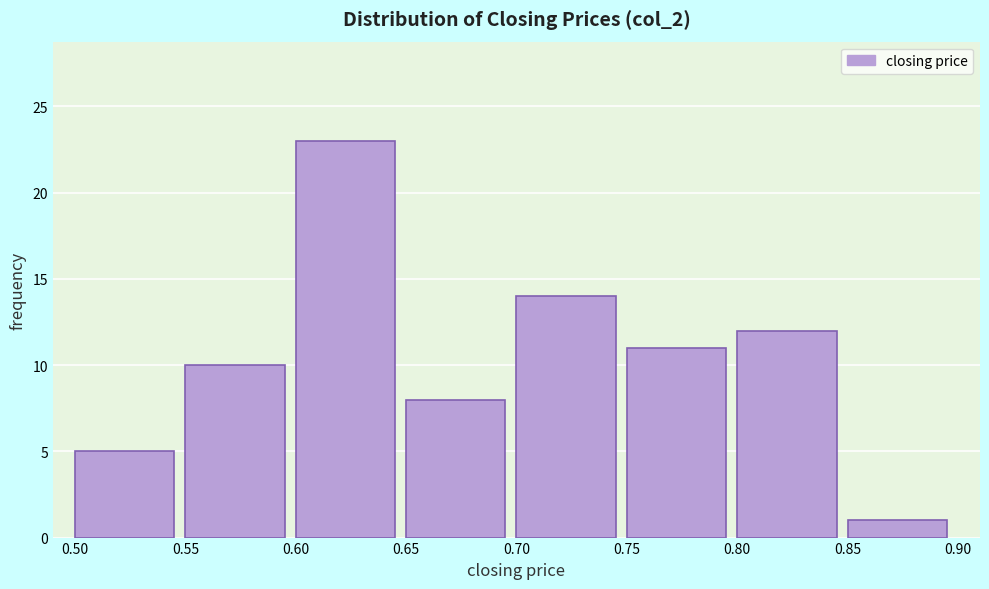

Reading left to right, list every bar in this chart as the range it spans on the x-axis followed by its height. The values are not printed on the chart, so give them approximately, as read against the axis.

0.50 to 0.55: 5
0.55 to 0.60: 10
0.60 to 0.65: 23
0.65 to 0.70: 8
0.70 to 0.75: 14
0.75 to 0.80: 11
0.80 to 0.85: 12
0.85 to 0.90: 1